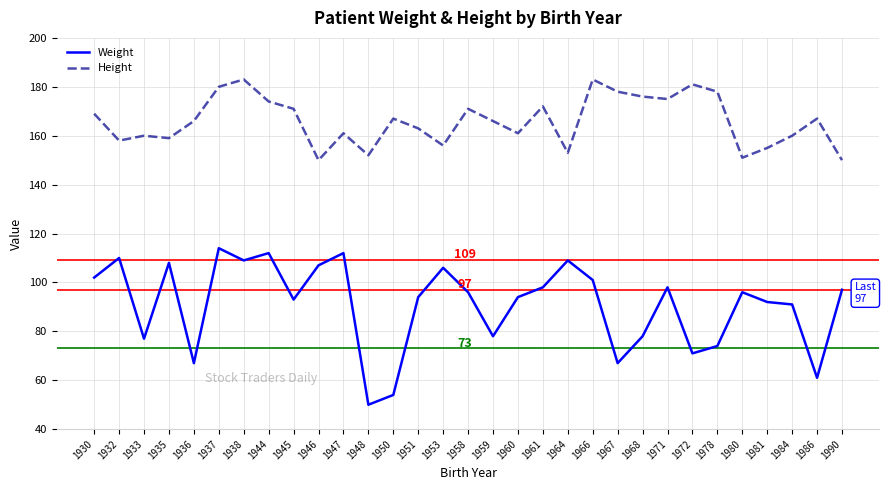

True or false: Weight and Height intersect in this chart.

False